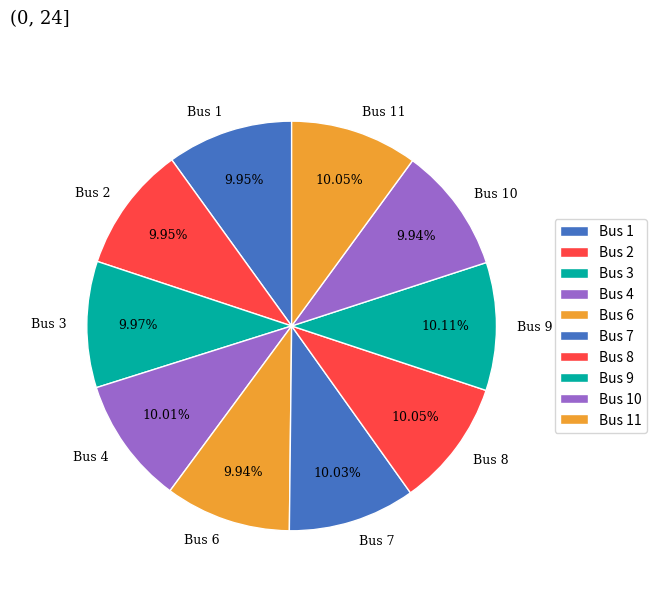

Count the number of slices in the pie.

10